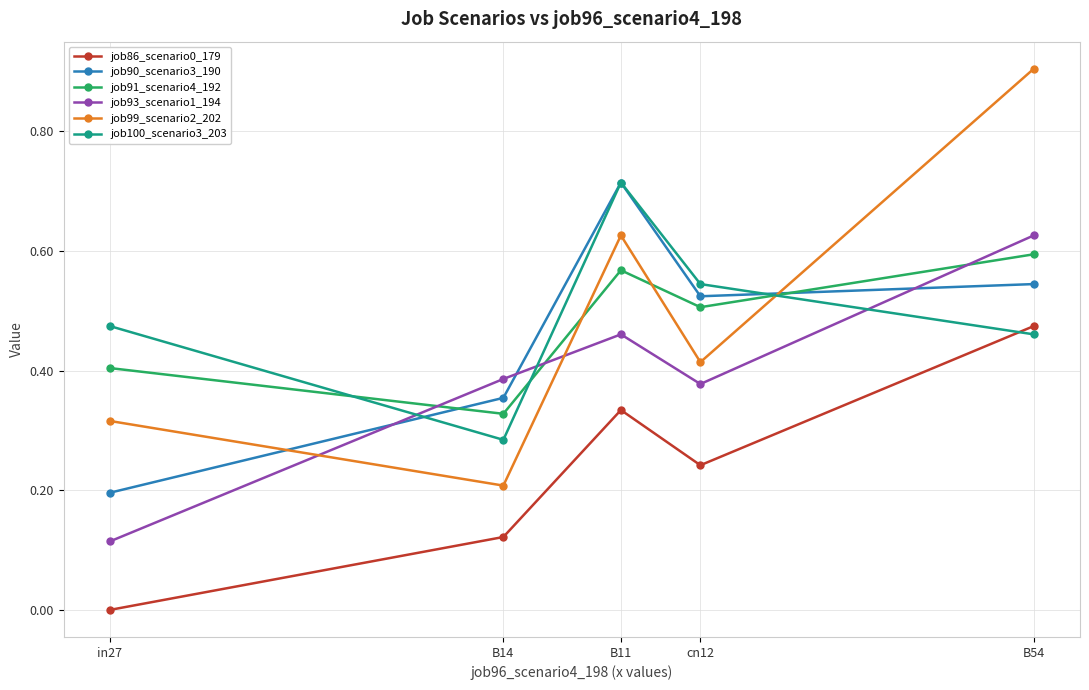

Which series has the widest spread of values?

job99_scenario2_202